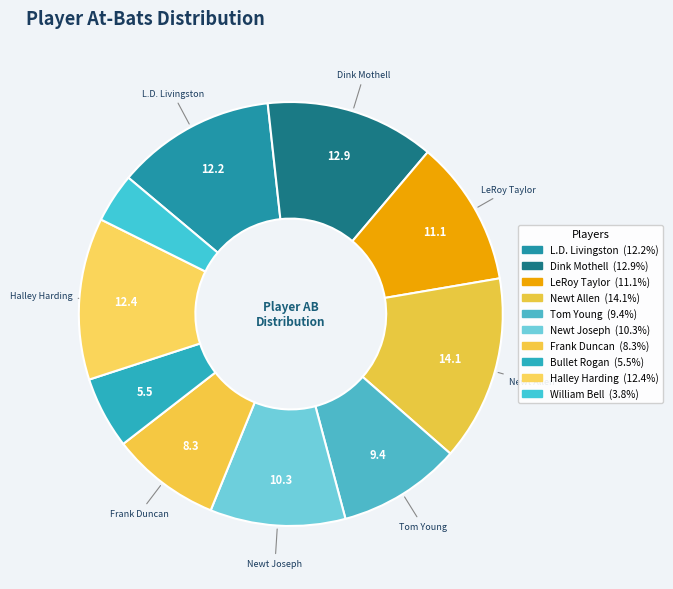

Is there a majority slice in this chart?

No